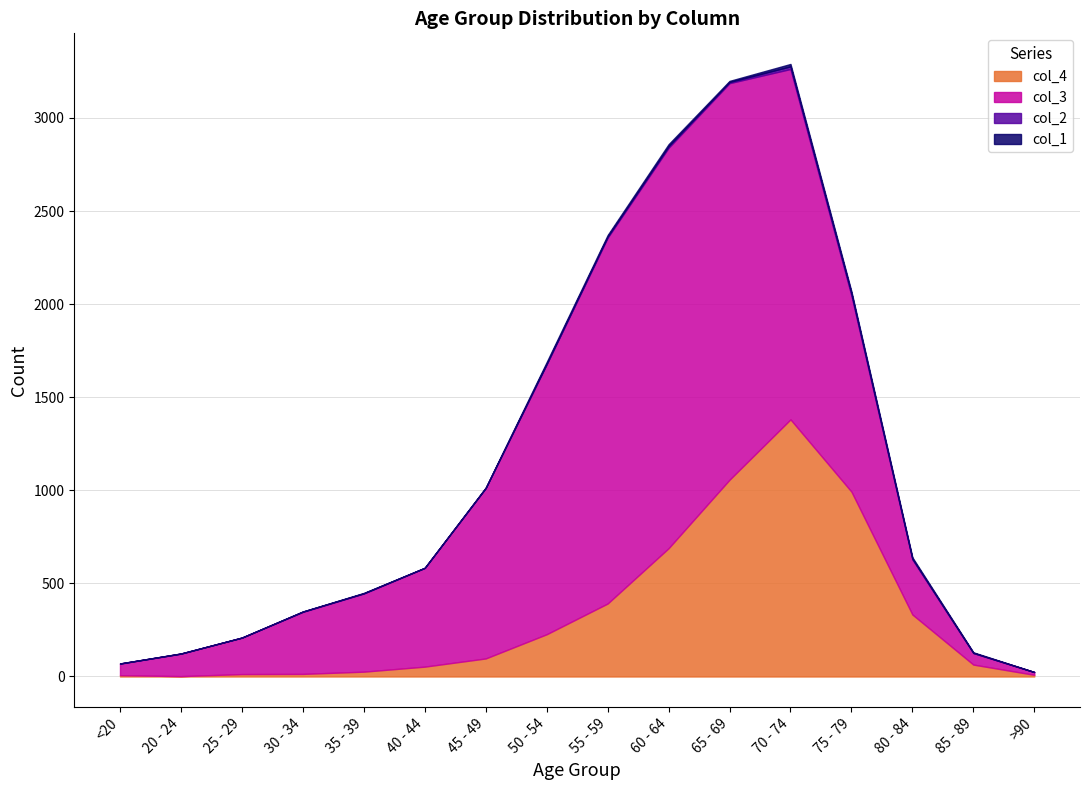

List the labels in order of col_4 value, smallest first.

20 - 24, <20, >90, 25 - 29, 30 - 34, 35 - 39, 40 - 44, 85 - 89, 45 - 49, 50 - 54, 80 - 84, 55 - 59, 60 - 64, 75 - 79, 65 - 69, 70 - 74